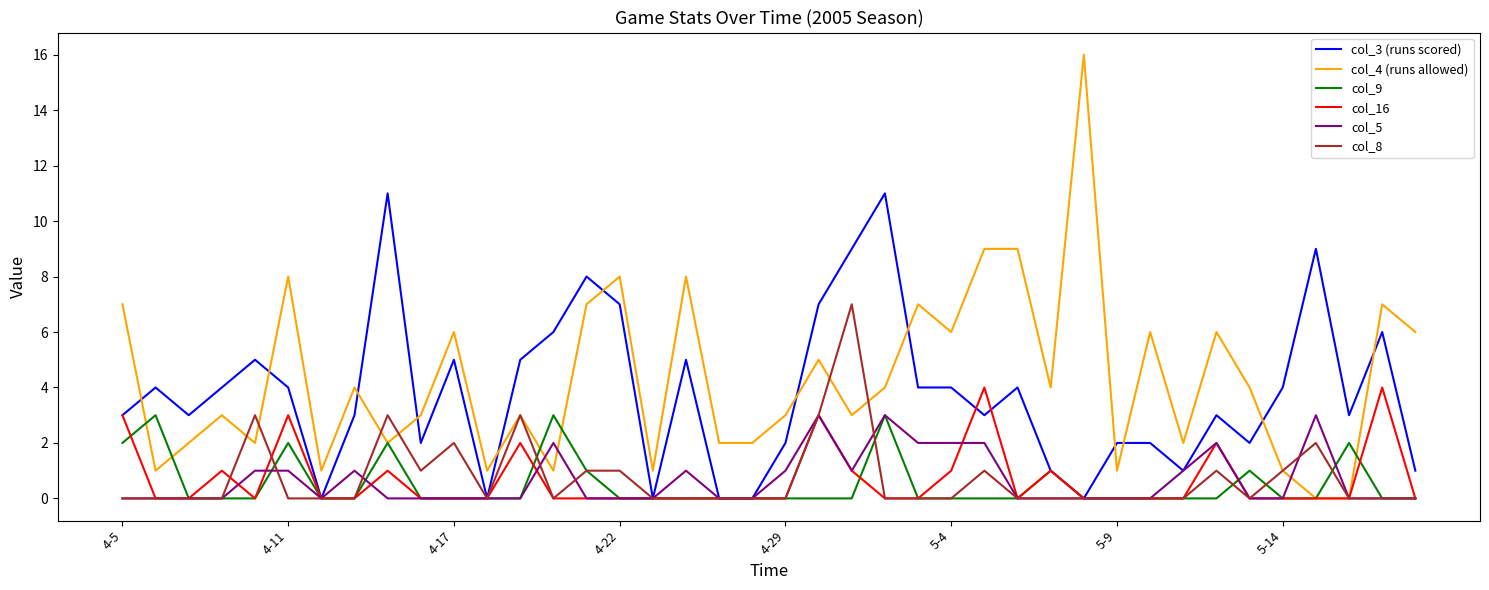

Count the col_9 values in the range 0 to 1.

33